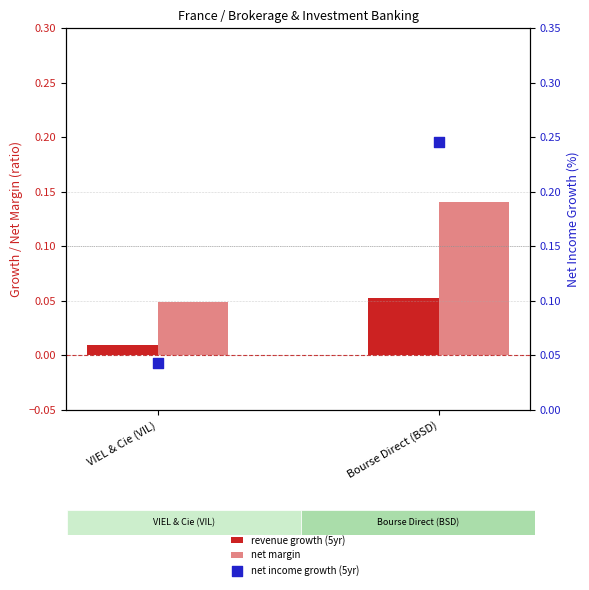

At how many categories does at least one series exceed 0?

2